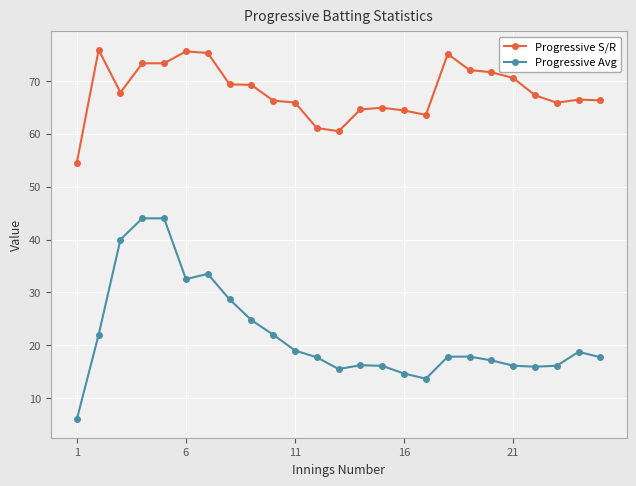

Which series has the largest range (max minus min)?

Progressive Avg